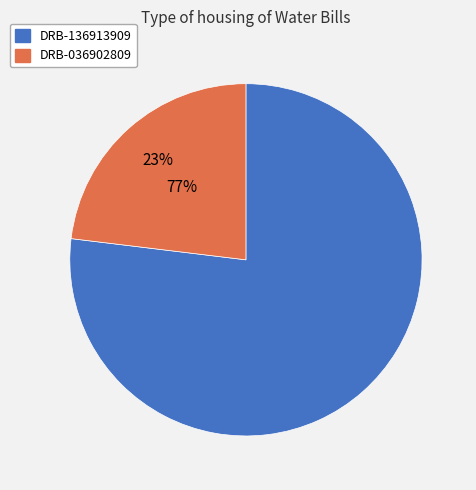

True or false: DRB-036902809 accounts for 23% of the total.

True